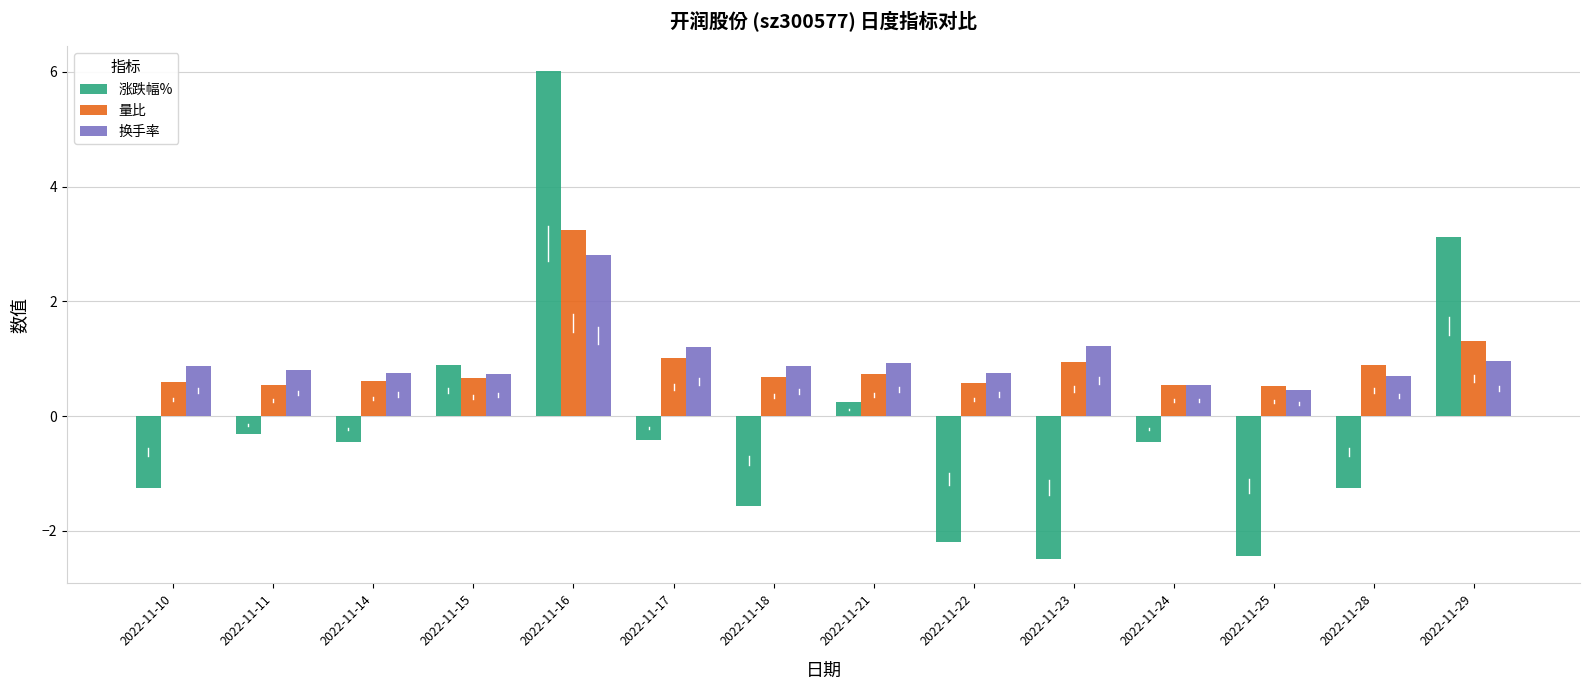

What is the value of the 量比 bar at the 2nd from the left?

0.5